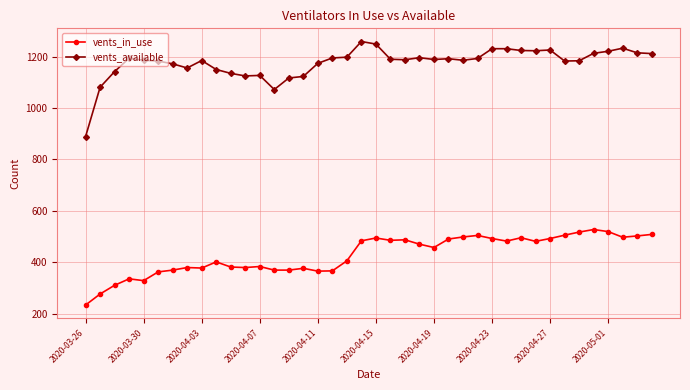

Which series has the largest total across all categories?

vents_available